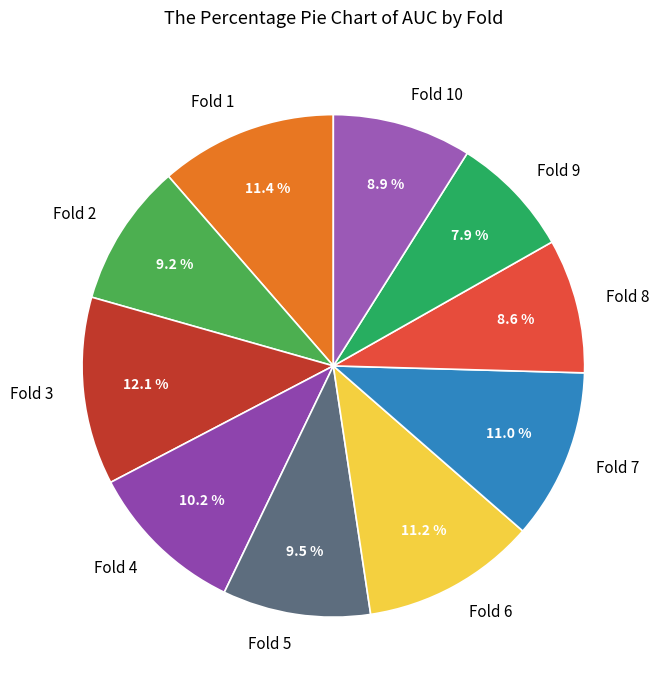

To the nearest percent, what is the difference between the largest and smallest slice percentages?

4%